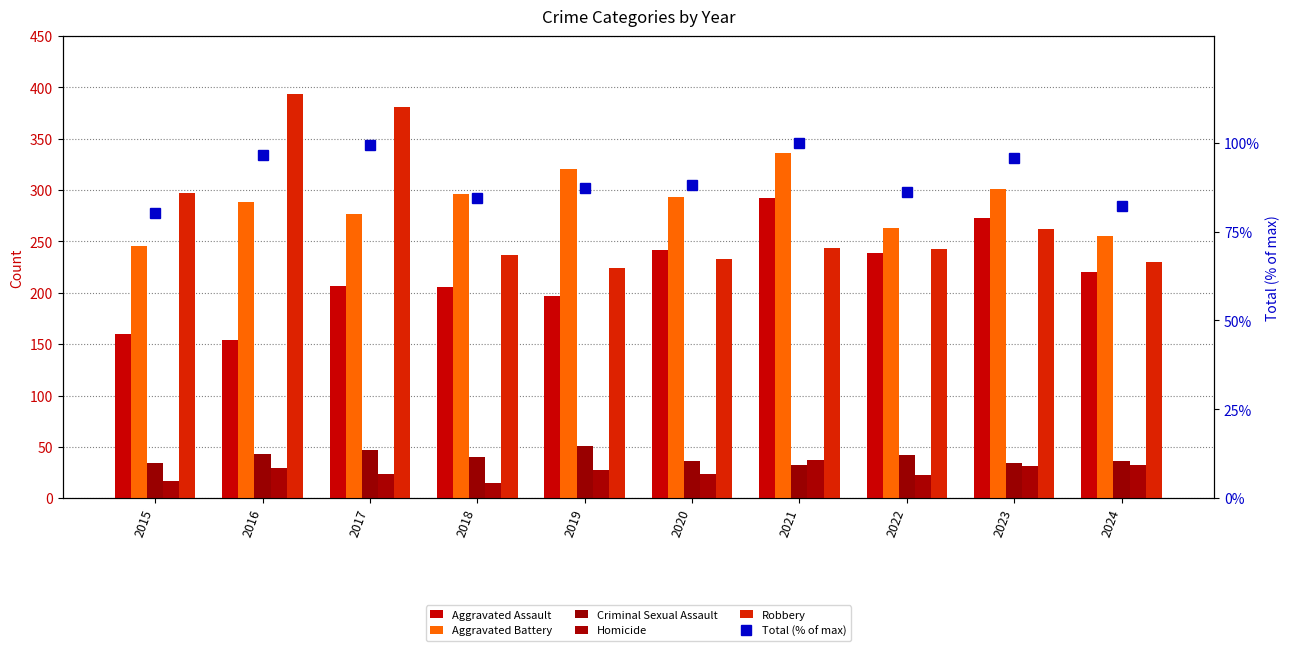

At which label does Aggravated Battery first exceed 293?

2018